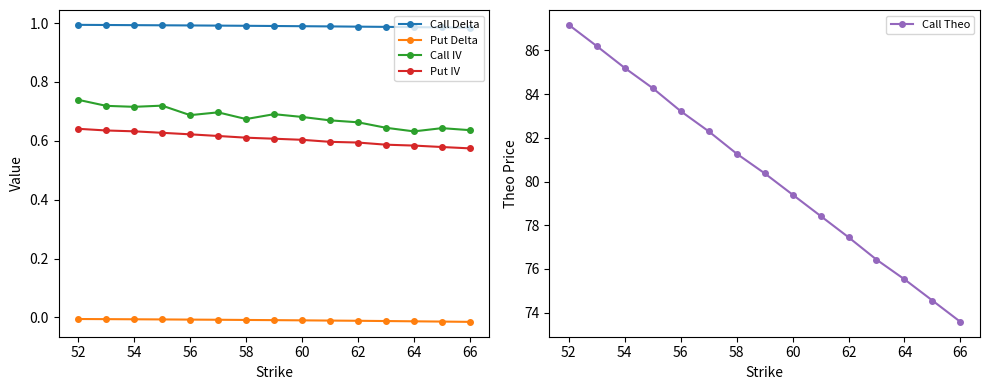

Does the chart display data point markers on the line(s)?

Yes